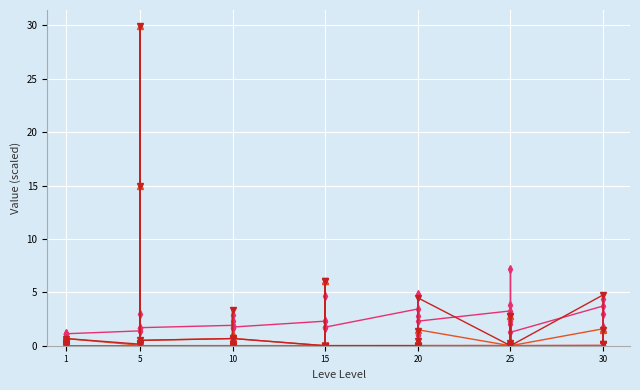

At which category does Leve Gil (x10) reach its first local peak?

1